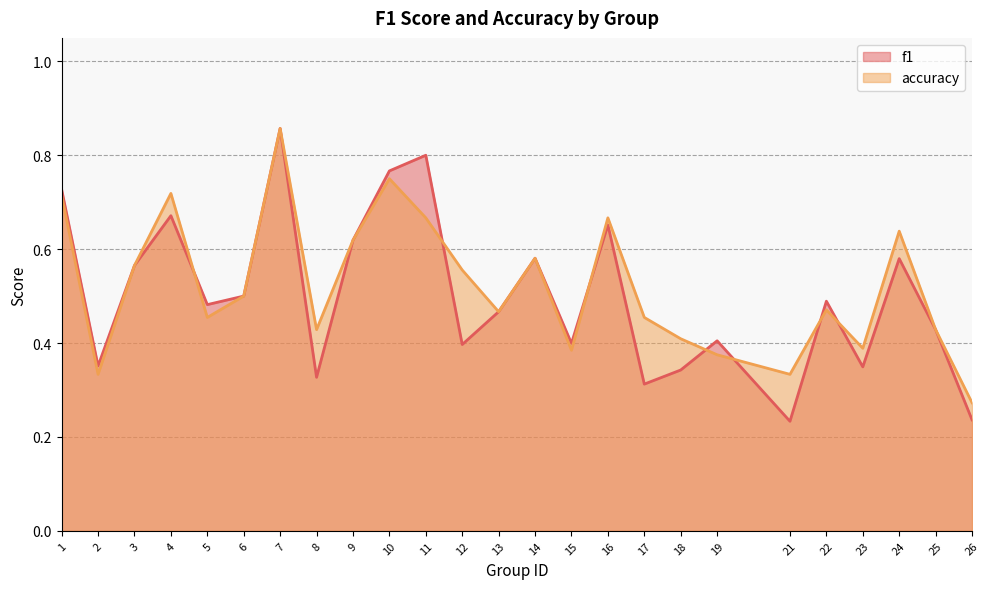

At how many categories does at least one series exceed 0?

25